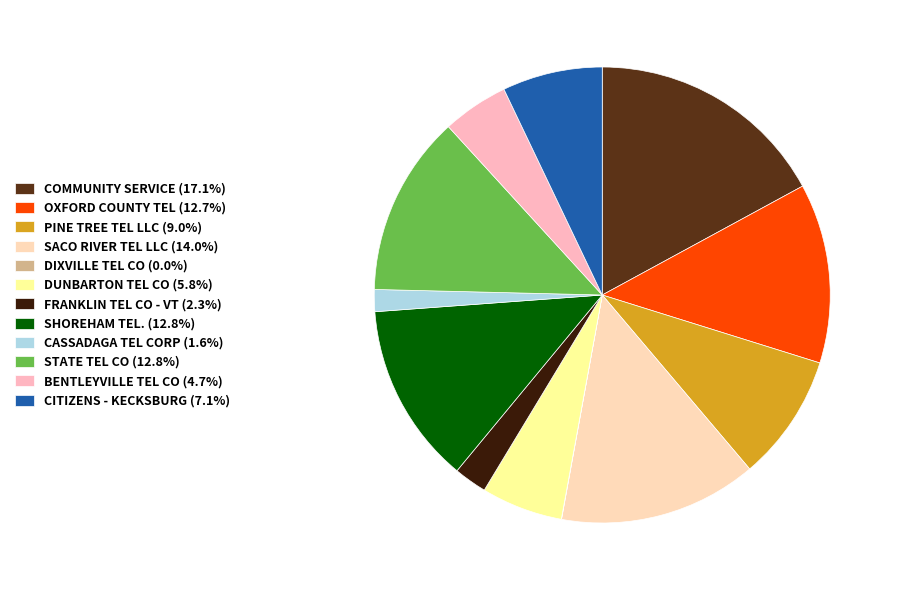

Is there a majority slice in this chart?

No